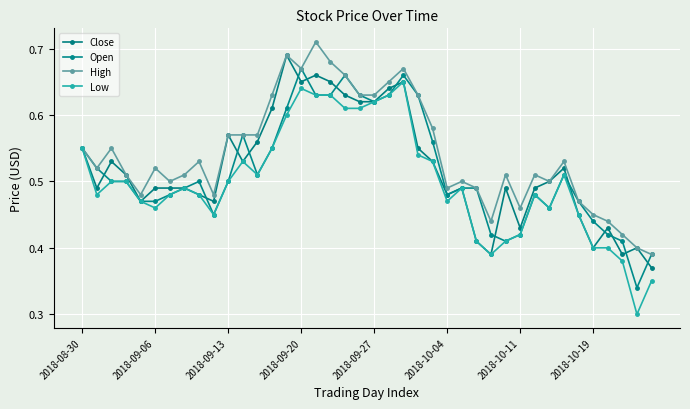

How many lines are shown in the chart?

4